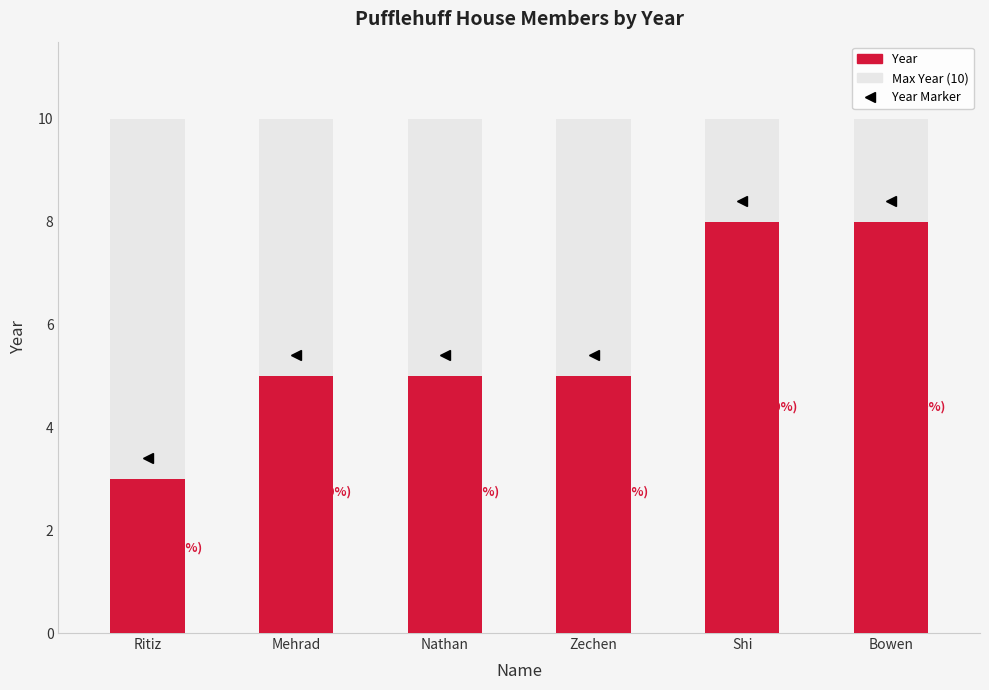

Which category has the highest value in the Year series?

Shi